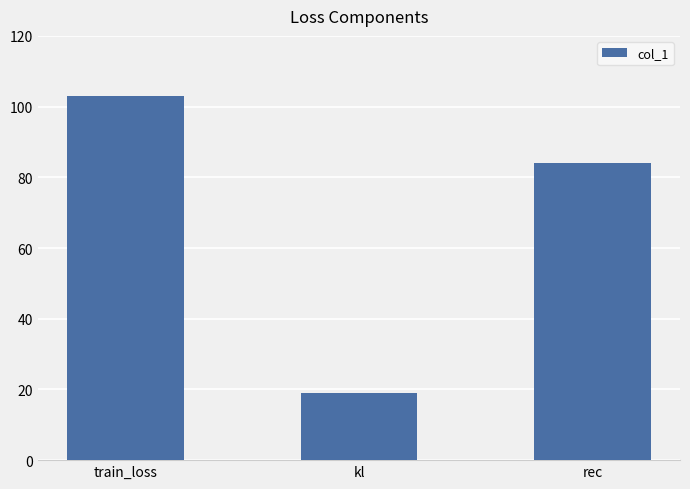

Which category has the highest value across all series?

train_loss